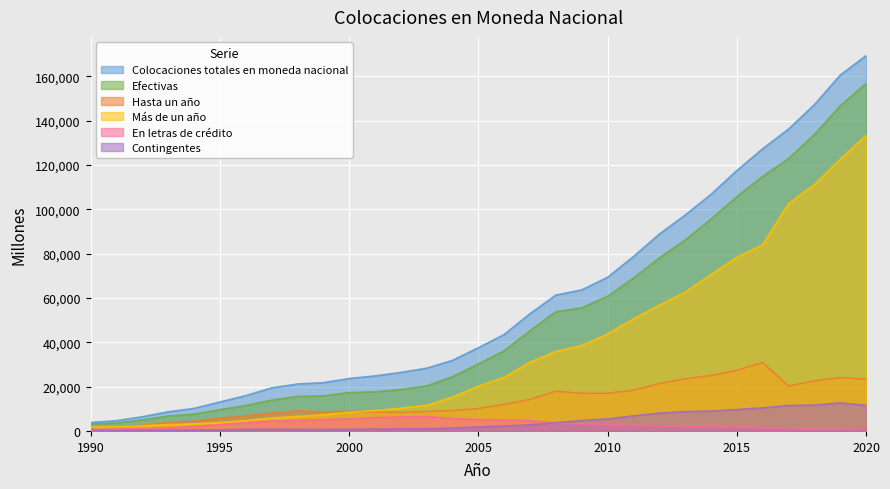

What are all the series names shown in the legend?

Colocaciones totales en moneda nacional, Efectivas, Hasta un año, Más de un año, En letras de crédito, Contingentes